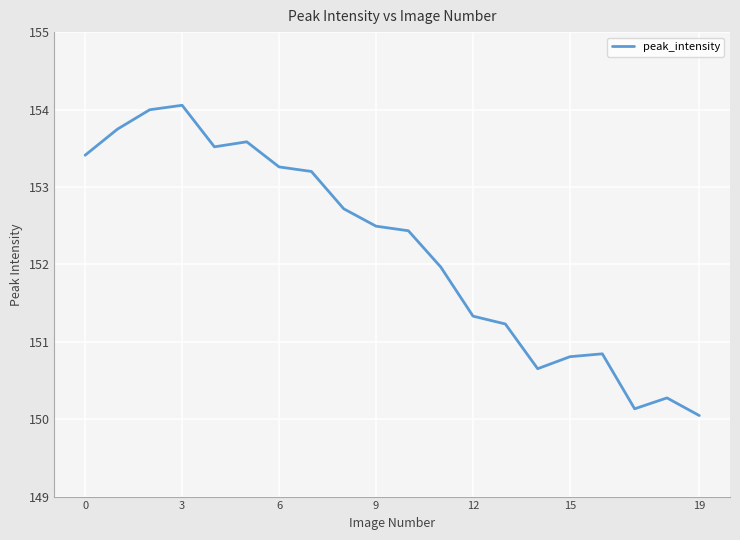

What is the maximum value shown in the chart?

154.1